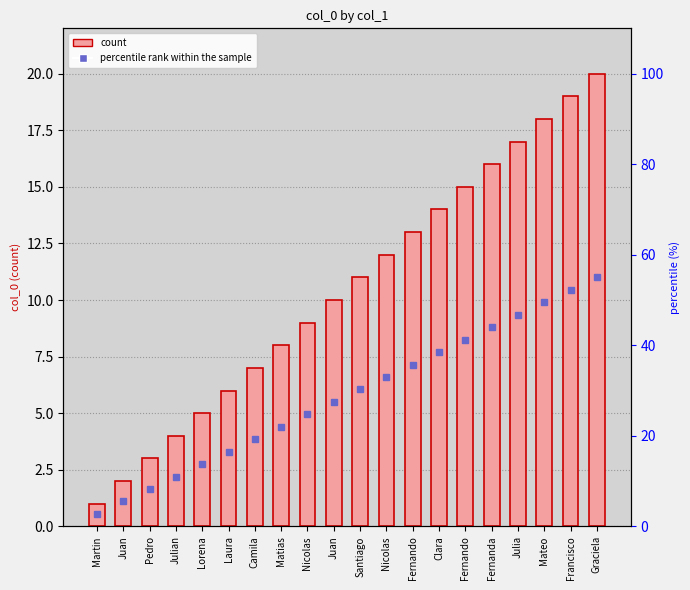

What is the sum of all values?

210